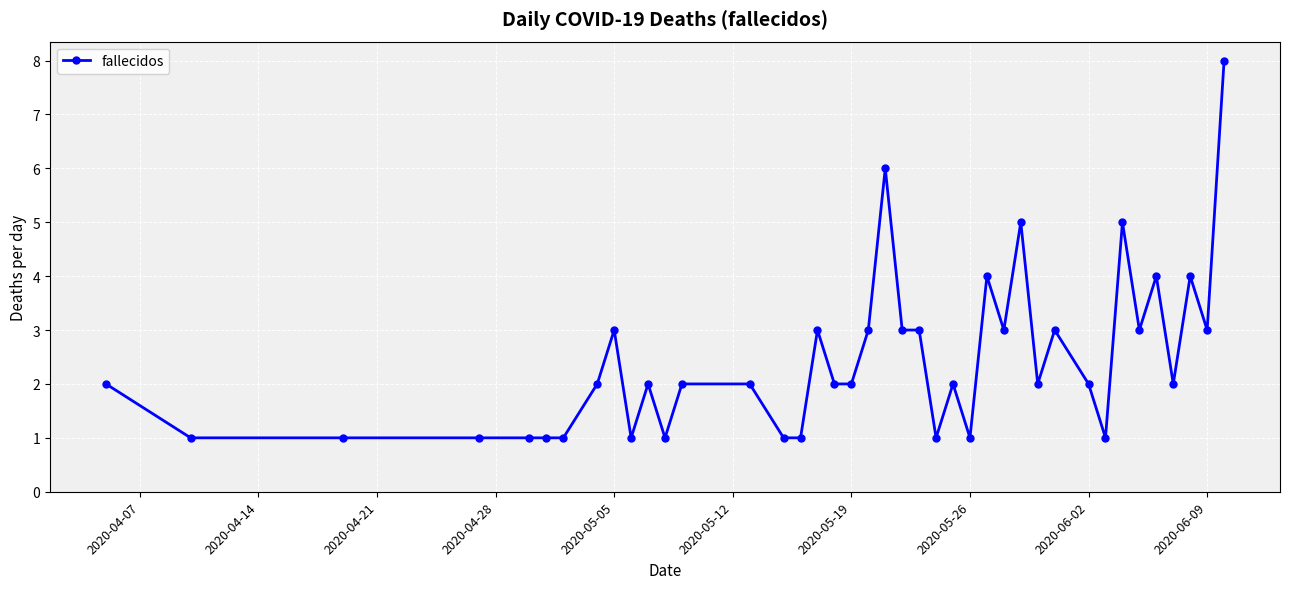

What is the value of the 25th point from the left?

2